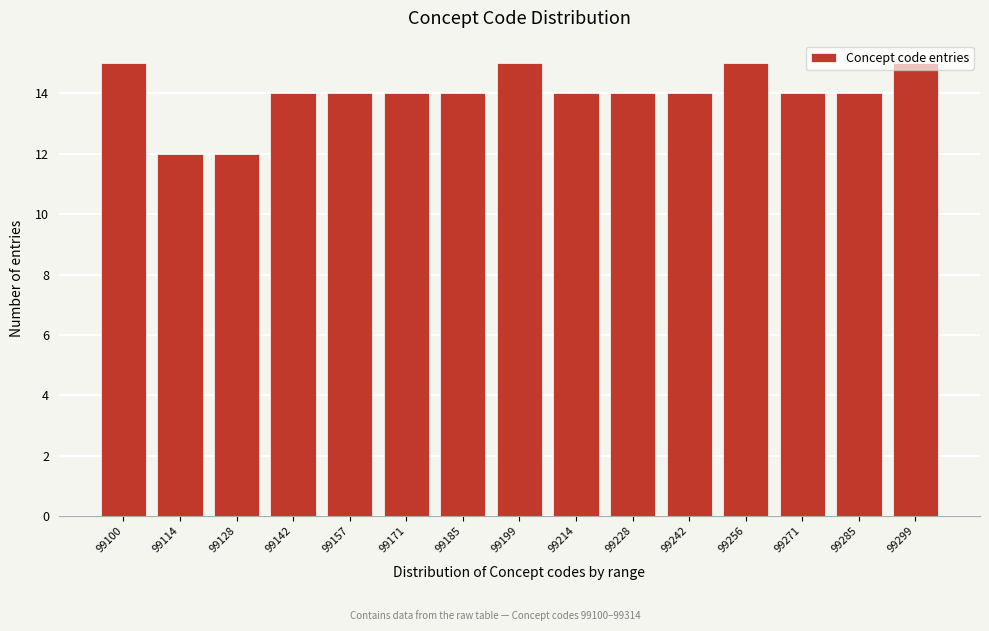

What is the minimum value shown in the chart?

12